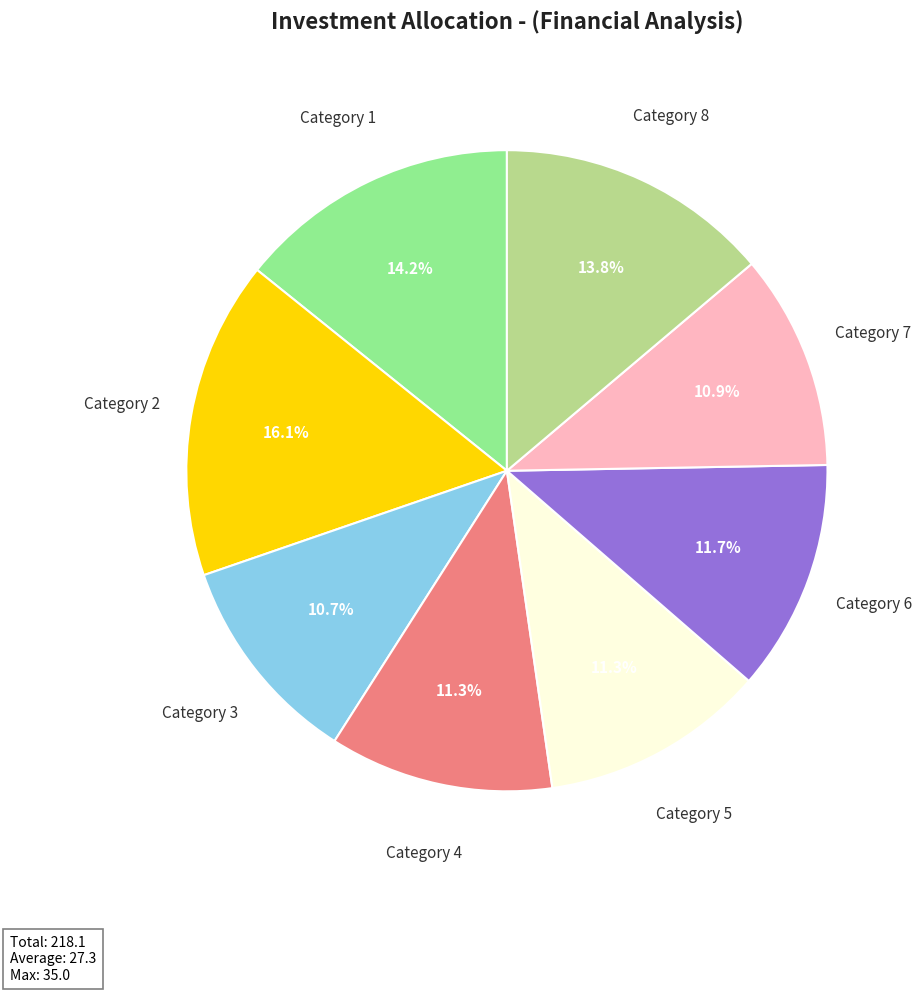

Does any single category account for the majority?

No